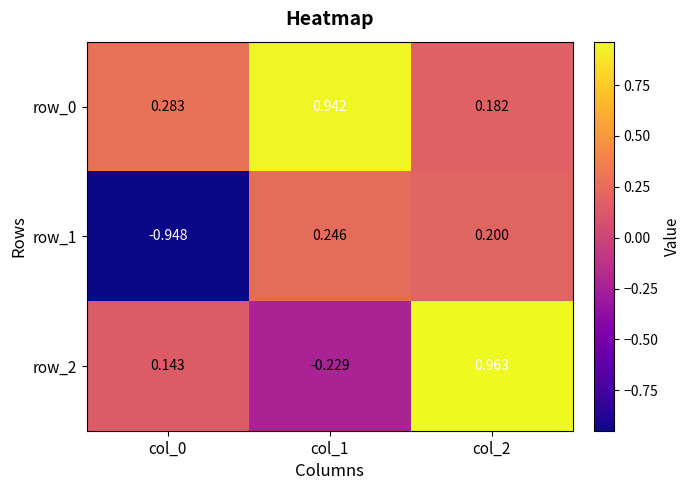

Count the number of data series in this chart.

3